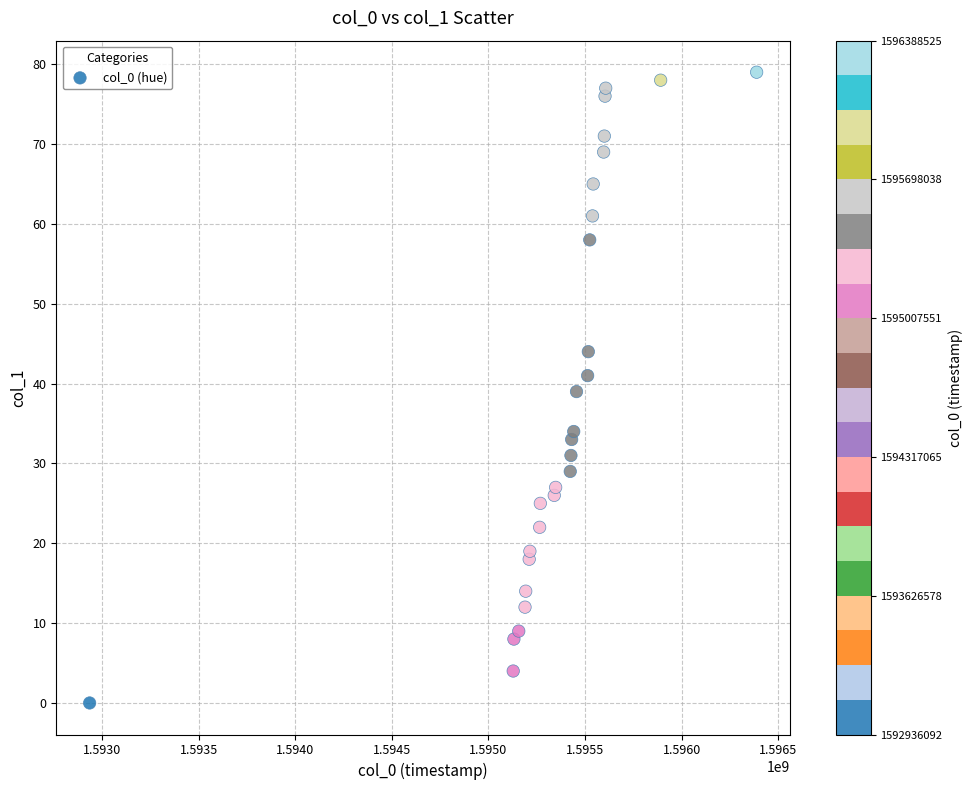

What is the range of Y values (max minus min)?

79